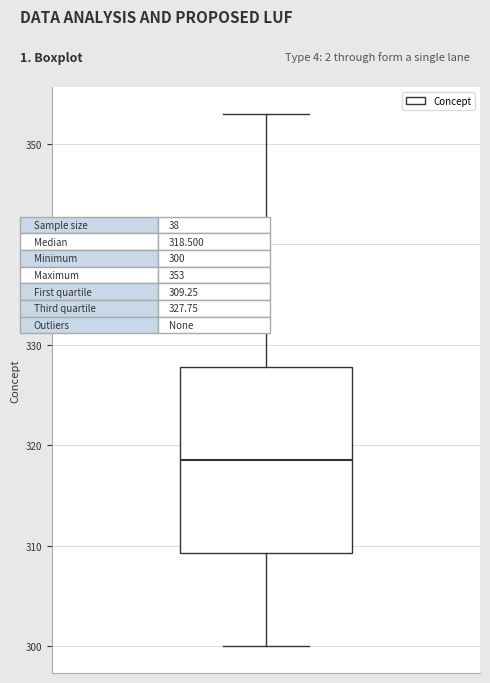

Transcribe this box plot: give where the median line is, the range the box spans, and where the two whiskers end, as read against the y-axis. The values are not printed on the chart, so give them approximately, as read against the axis.

median 319, box 309 to 328, whiskers 300 to 353